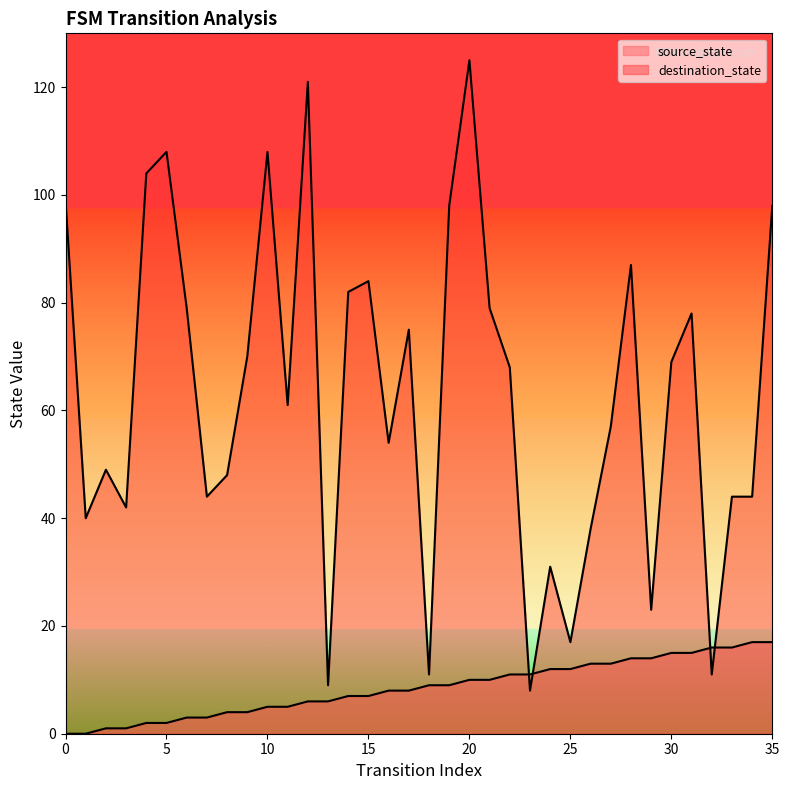

How many data points in destination_state are less than 68?

18